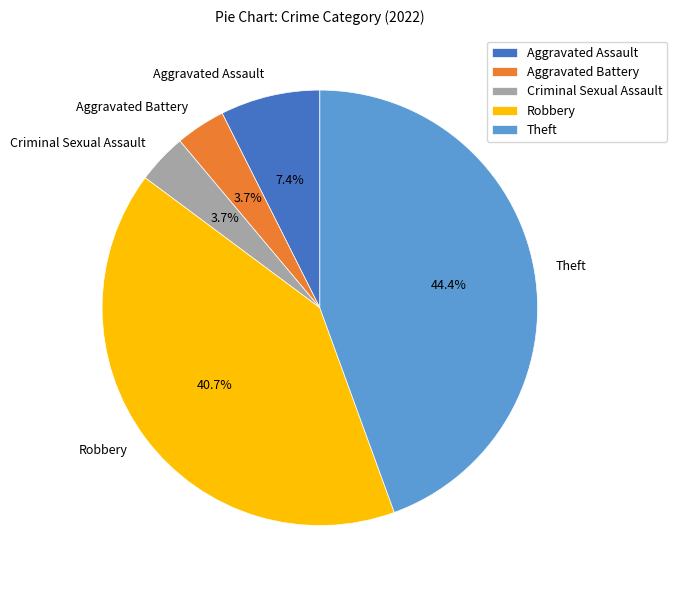

How many segments does this pie chart have?

5